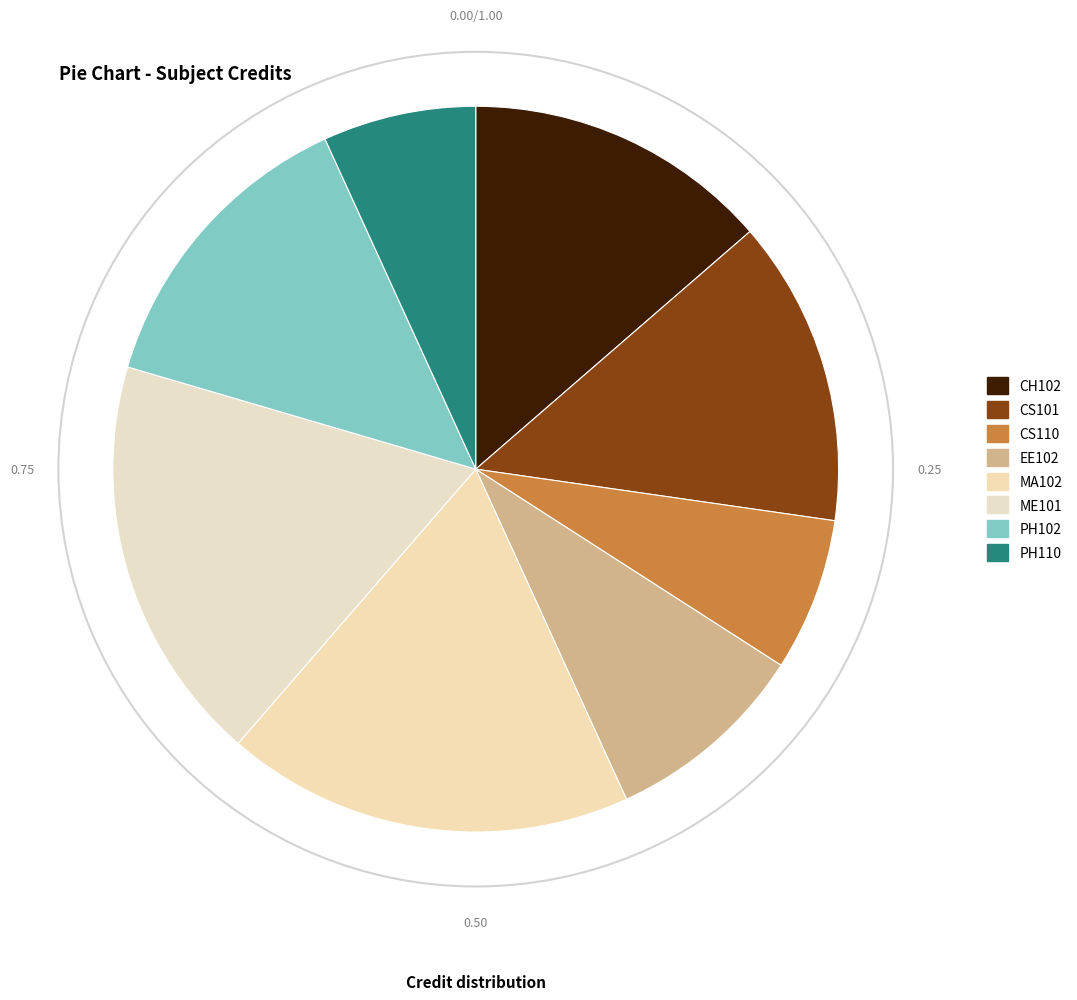

What is the ratio of the value at EE102 to the value at PH110?

1.3